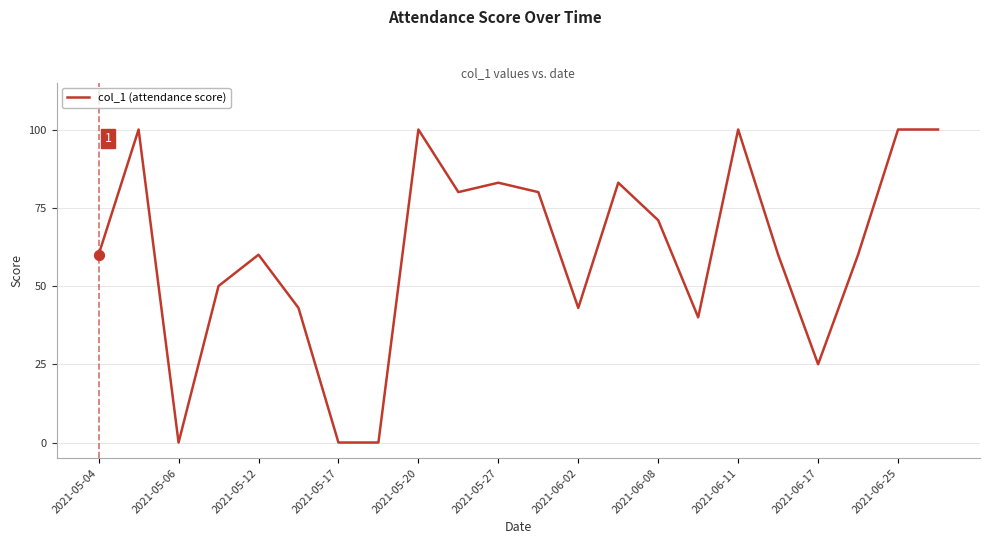

What is the greatest value displayed?

100